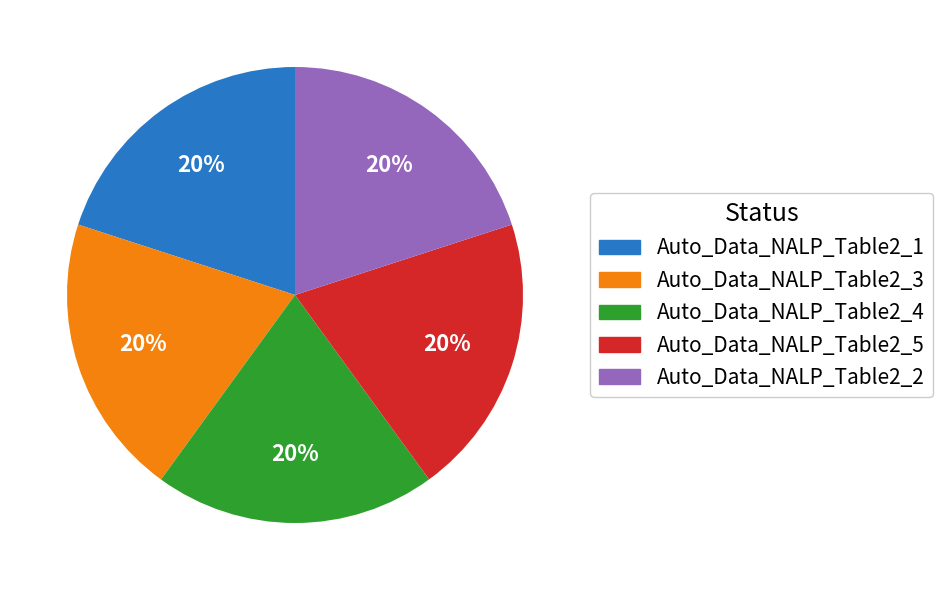

Is it true that Auto_Data_NALP_Table2_1 is 9% of the pie?

False